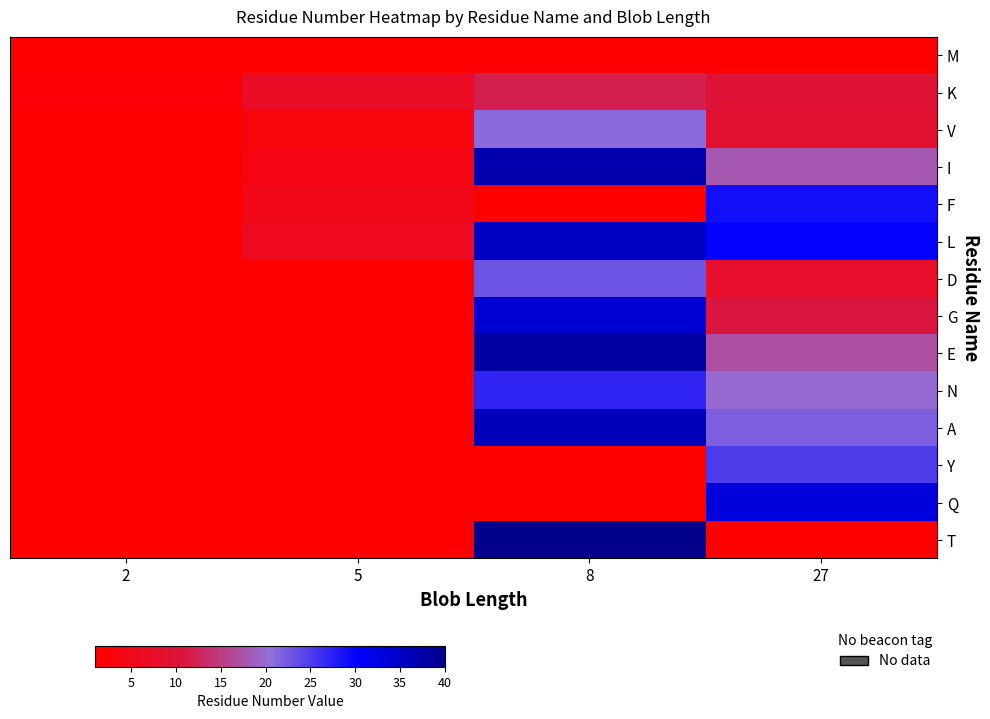

How many data points does each series have?

4